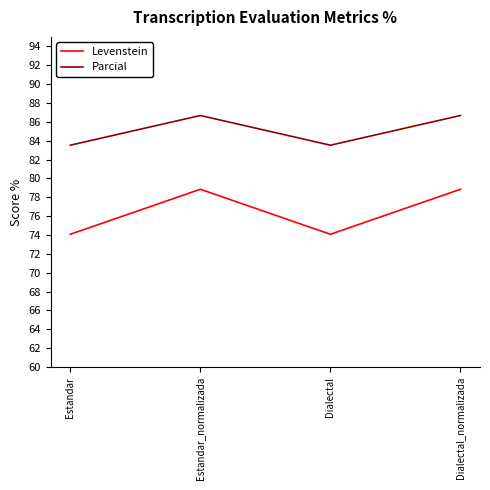

What is the sum of all Levenstein values?

305.8